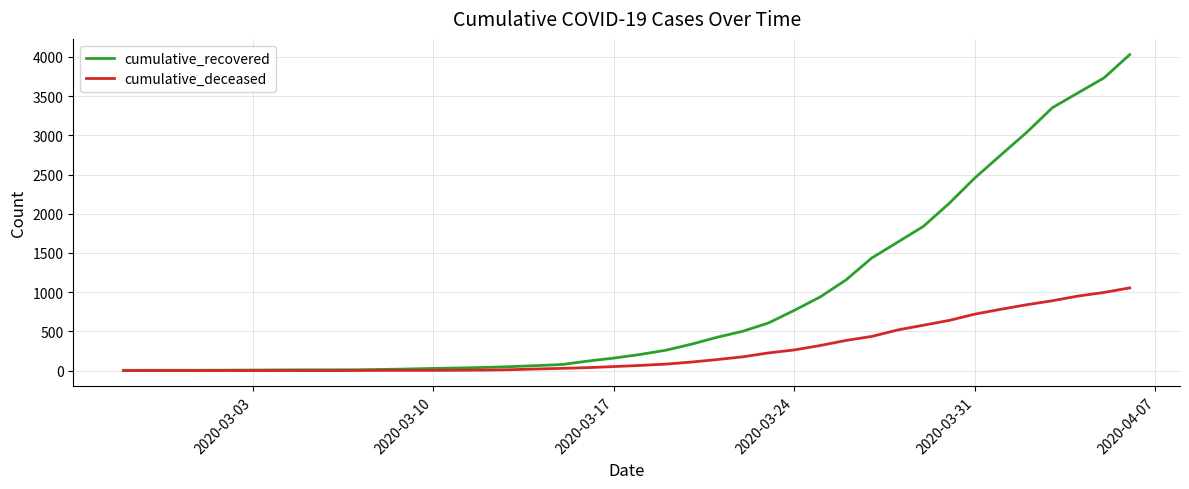

Rank the series by their maximum value, from lowest to highest.

cumulative_deceased, cumulative_recovered